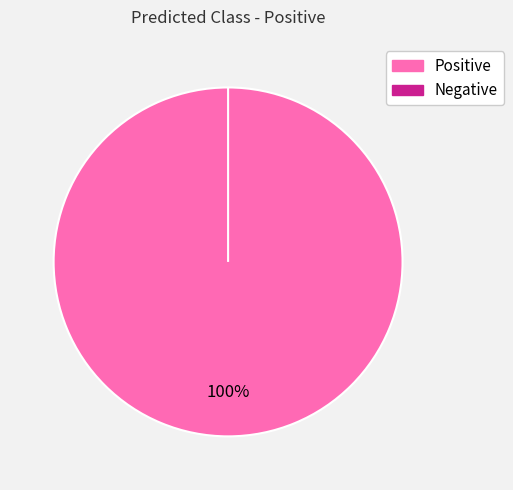

To the nearest percent, what is the difference between the Negative and Positive slice percentages?

100%